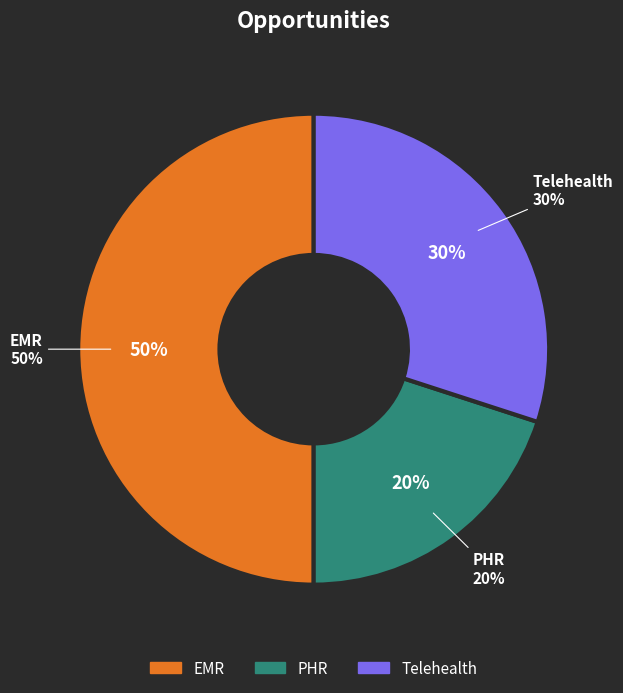

How many segments does this pie chart have?

3